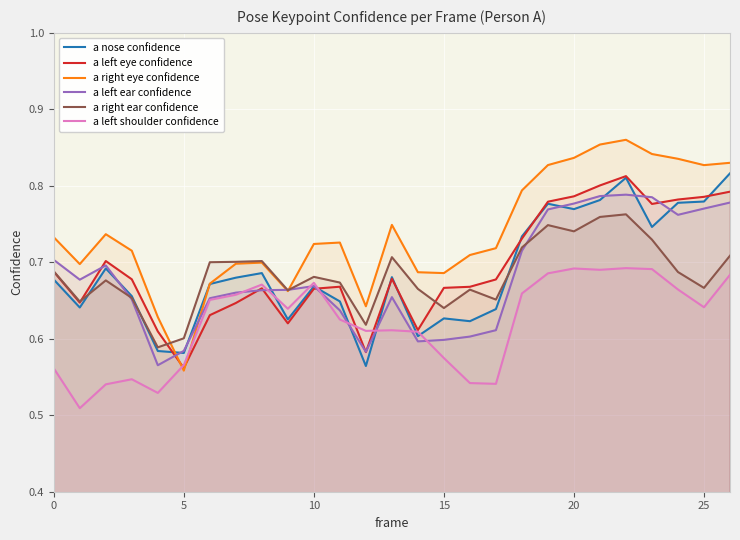

Which series has the widest spread of values?

a right eye confidence